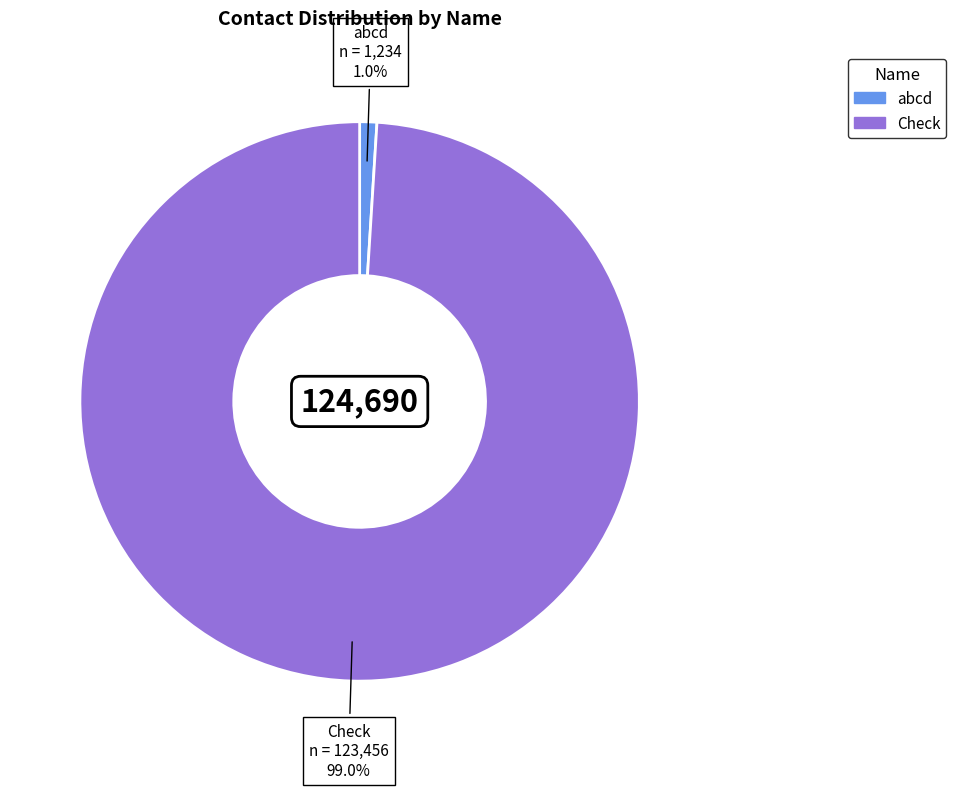

To the nearest percent, what percentage of the pie is abcd?

1%